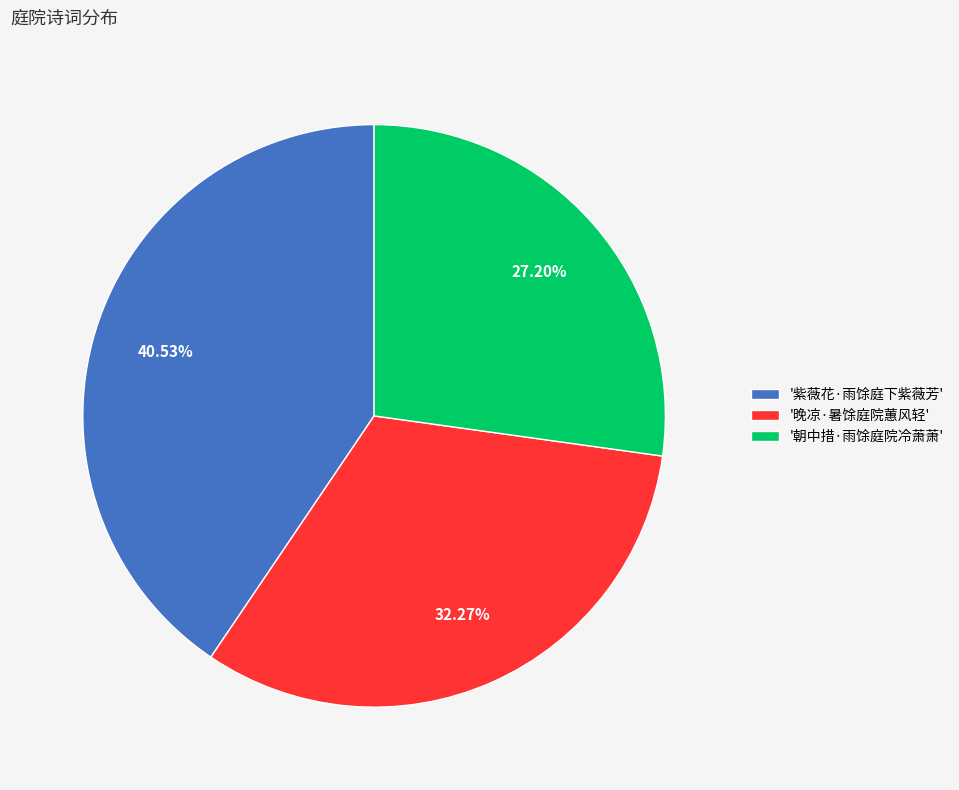

Approximately how many times larger is the value at '朝中措·雨馀庭院冷萧萧' compared to '紫薇花·雨馀庭下紫薇芳'?

0.7